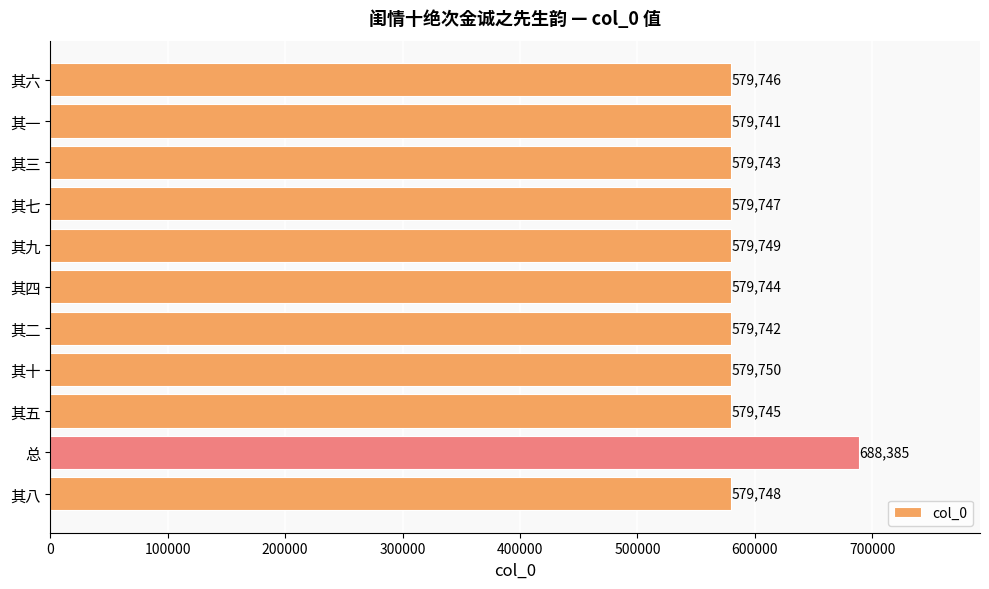

List the labels in order of value, smallest first.

其一, 其二, 其三, 其四, 其五, 其六, 其七, 其八, 其九, 其十, 总